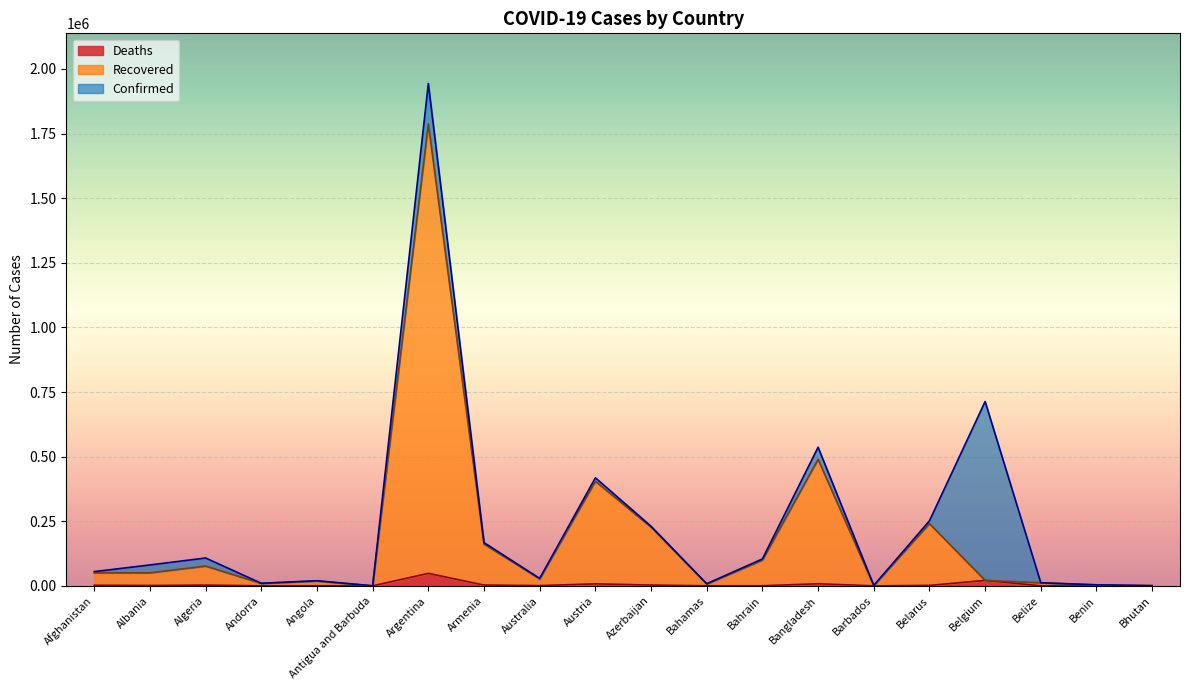

At which label is Confirmed closest to 971898?

Belgium